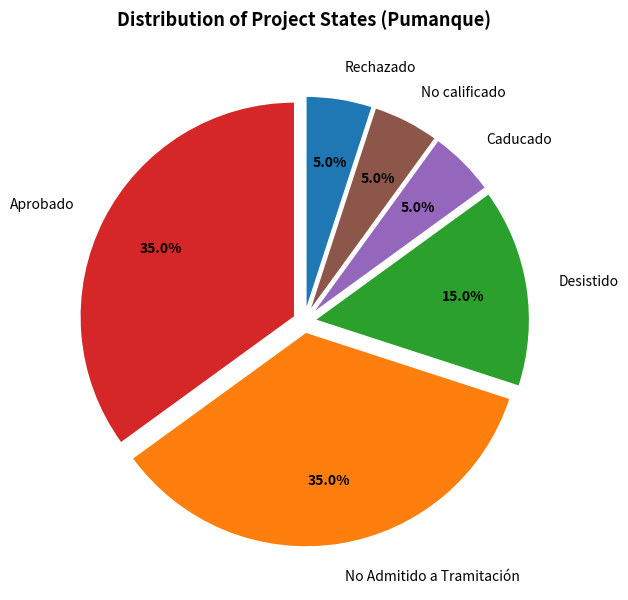

What portion of the pie excludes No calificado?

95.0%